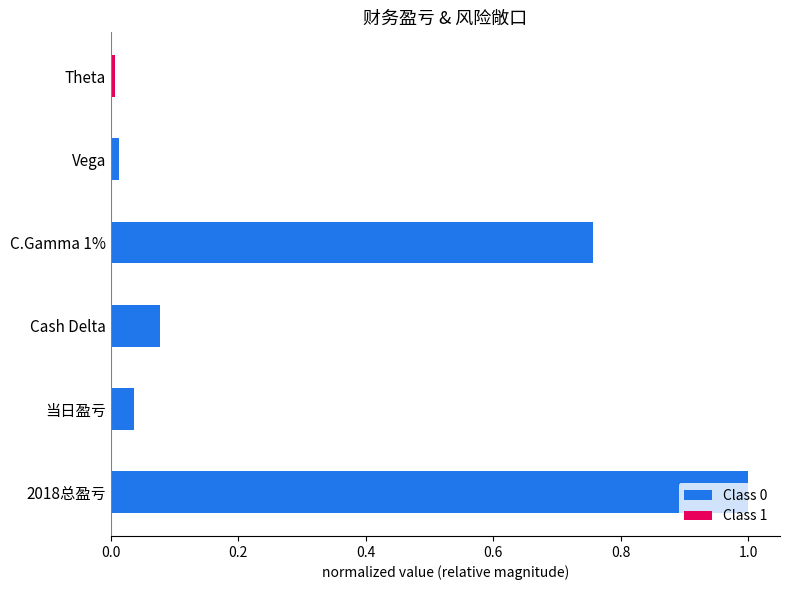

What is the maximum value for Class 0?

1.0